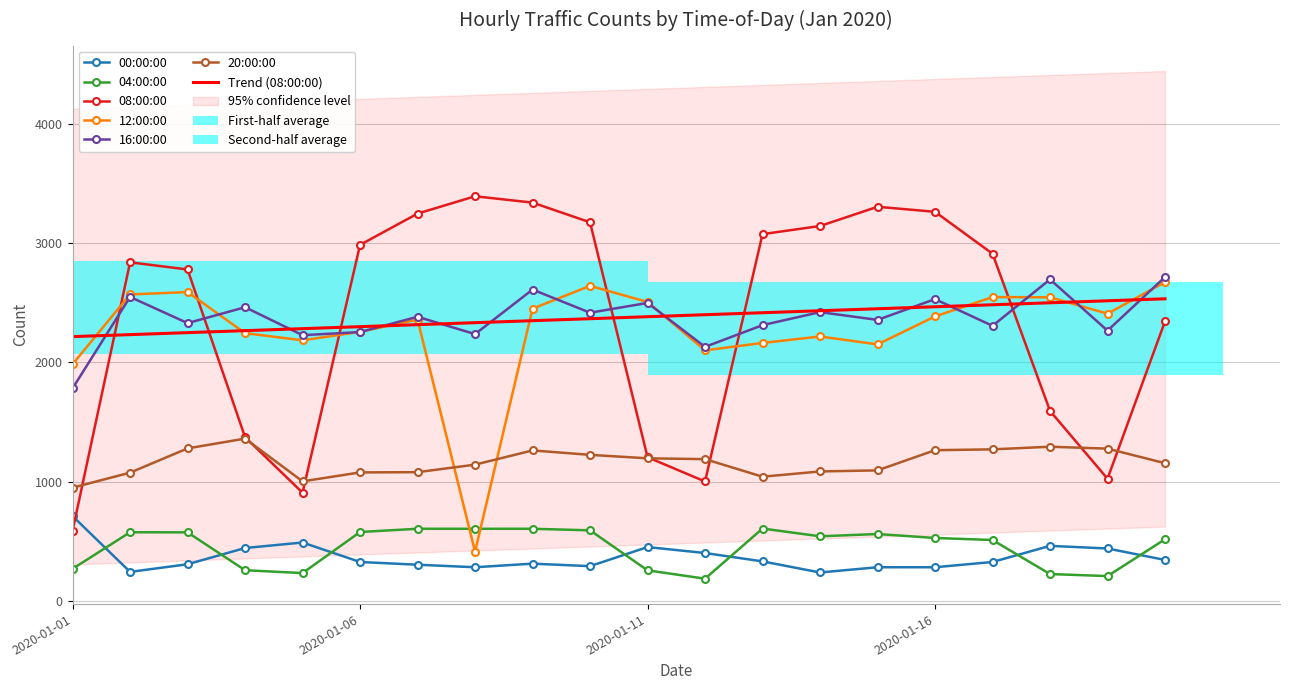

Which category has the highest value across all series?

2020-01-08